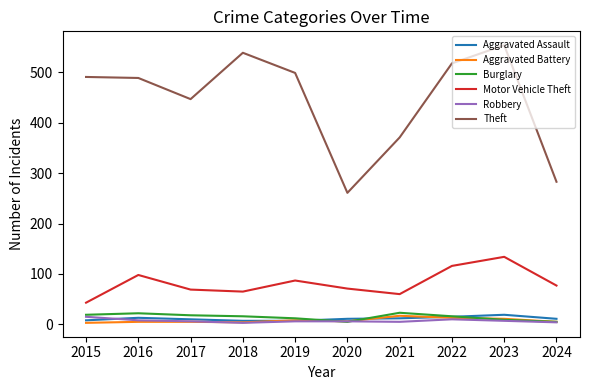

True or false: Motor Vehicle Theft and Burglary intersect in this chart.

False